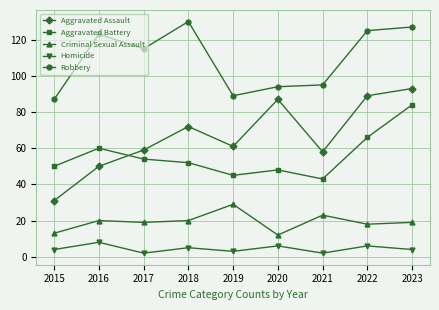

The Robbery series shows 228 at 2018. True or false?

False